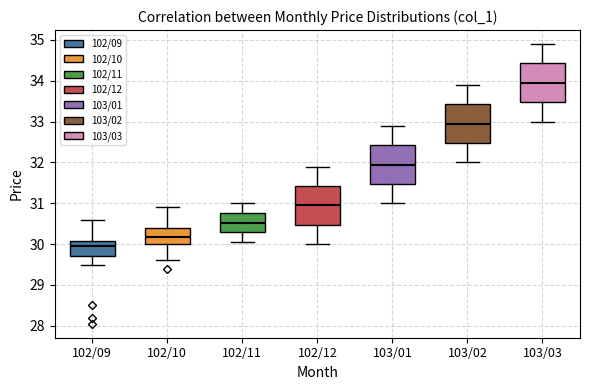

Which box's median line is the lowest?

102/09